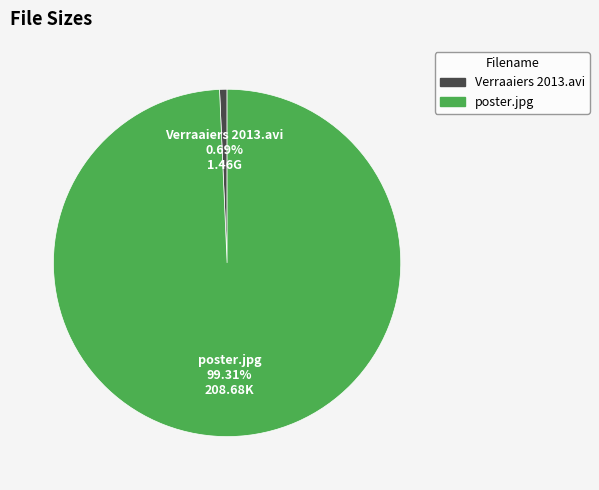

To the nearest percent, what portion does poster.jpg represent?

99%